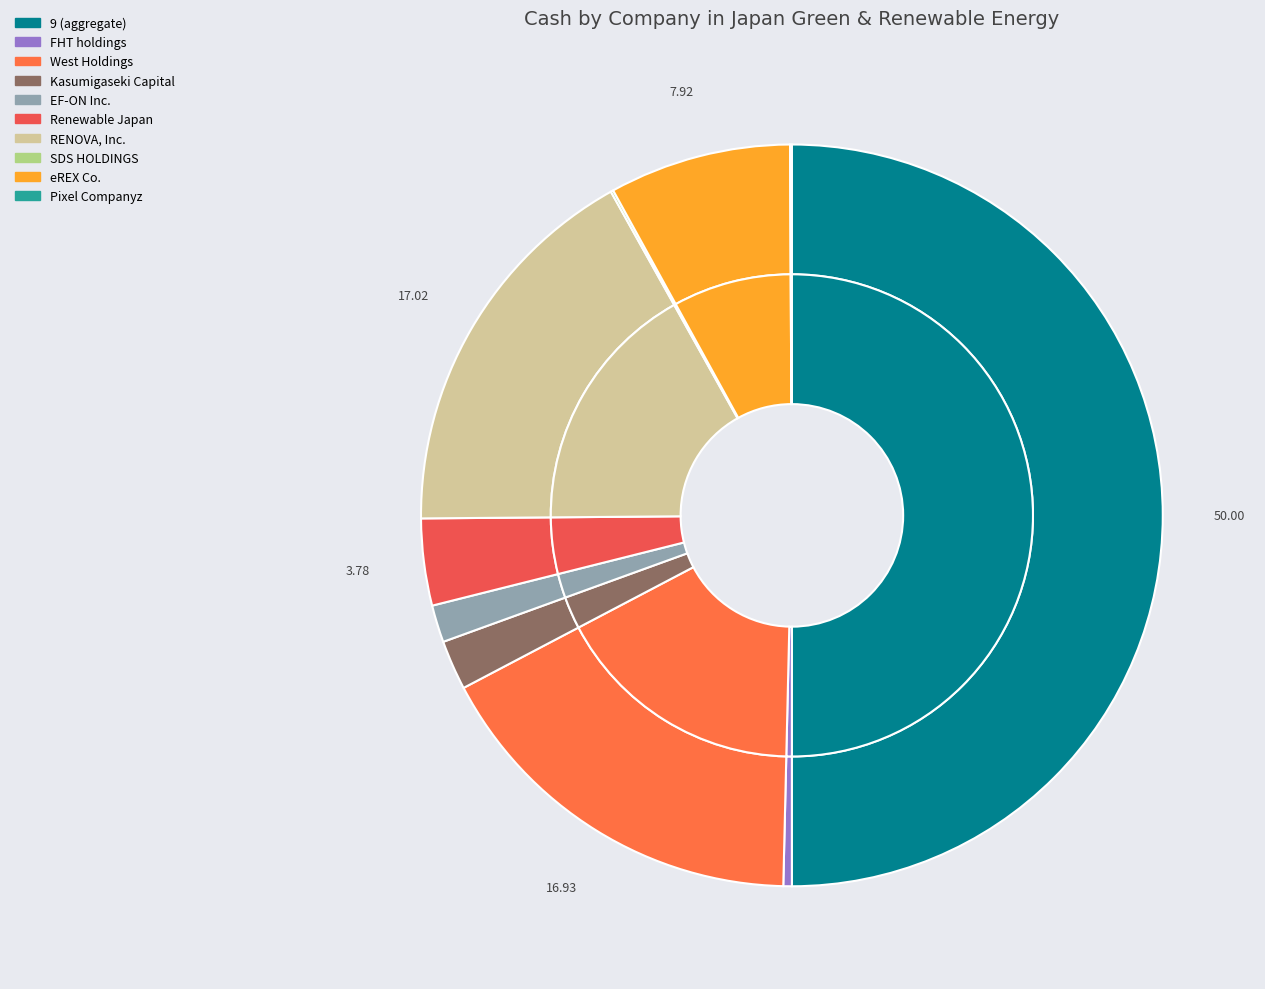

To the nearest percent, what percentage of the pie is Kasumigaseki Capital Co.,Ltd. (TSE:3498)?

2%